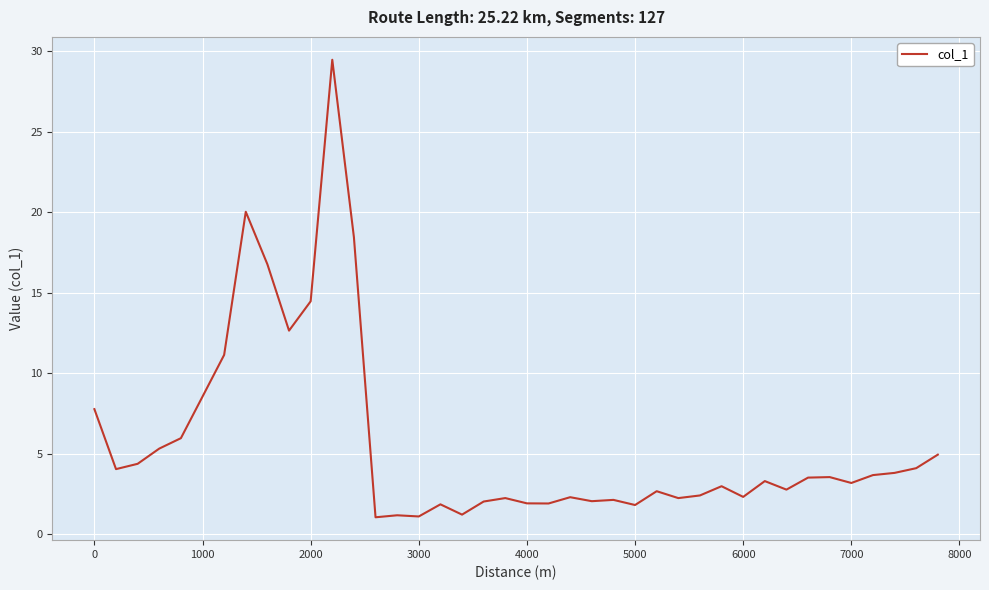

What is the smallest value displayed?

1.1